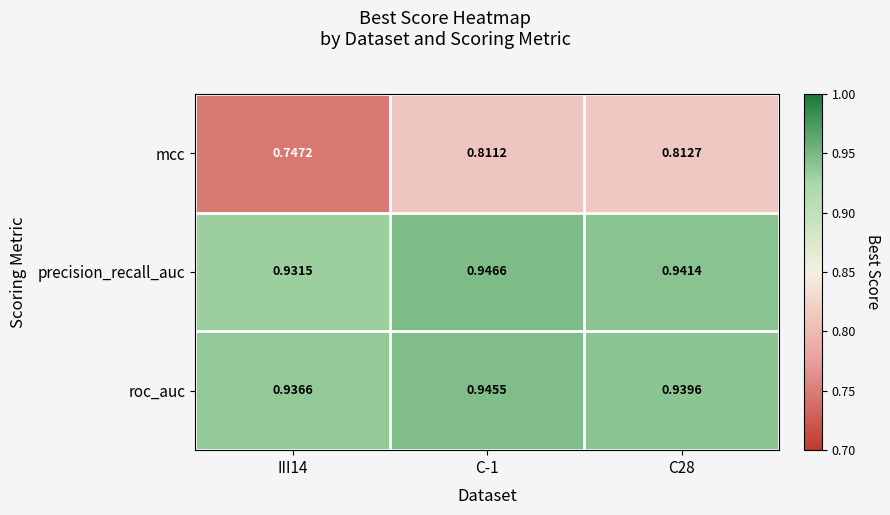

Which series has the largest total across all categories?

roc_auc